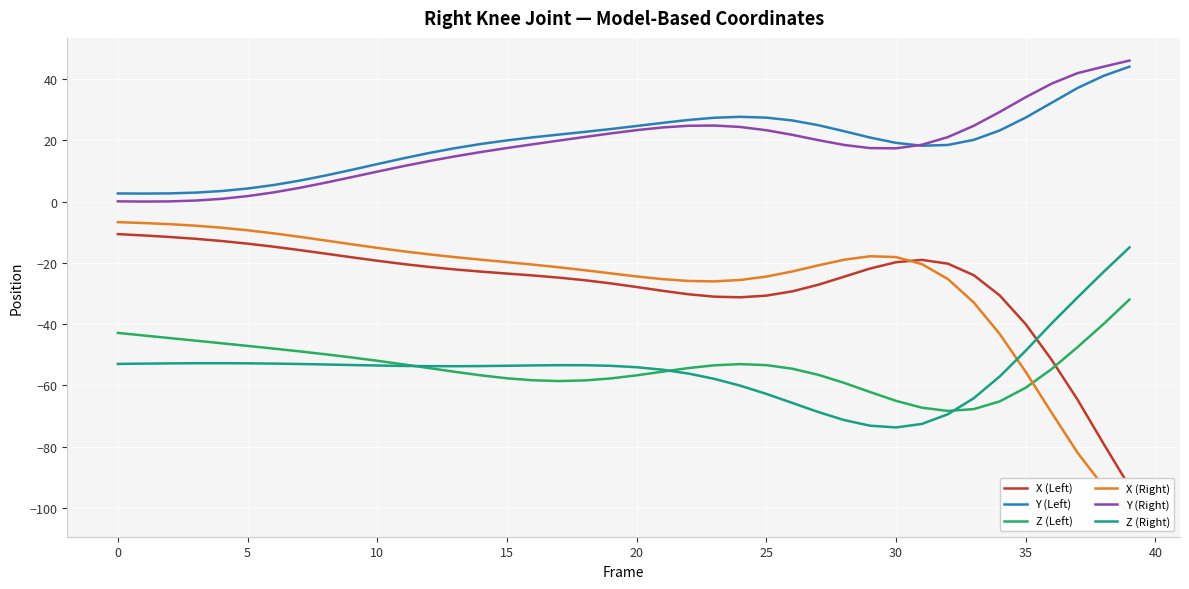

How many lines are shown in the chart?

6